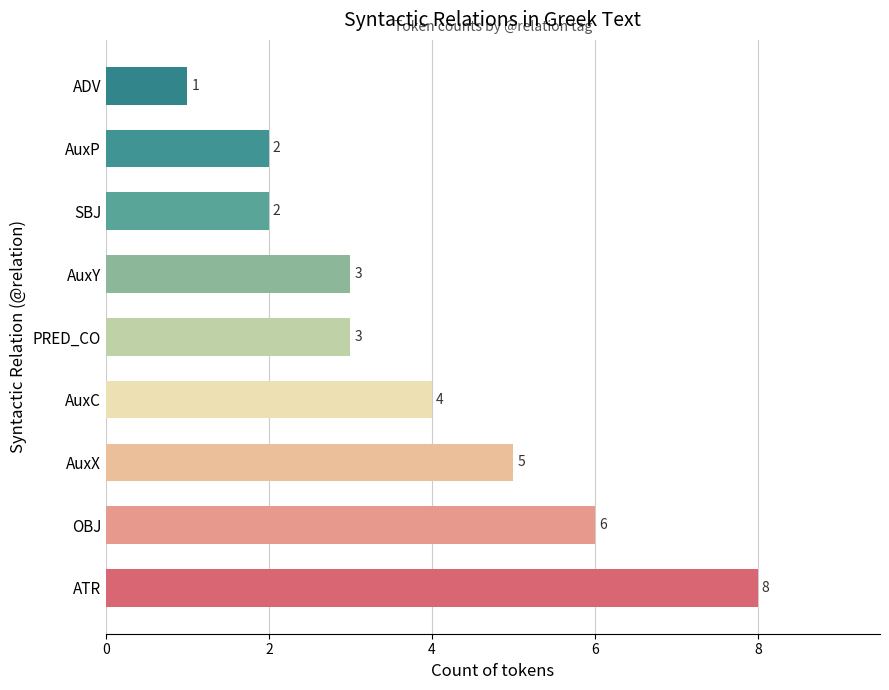

Reading bottom to top, extract all data points from this chart.

8	6	5	4	3	3	2	2	1